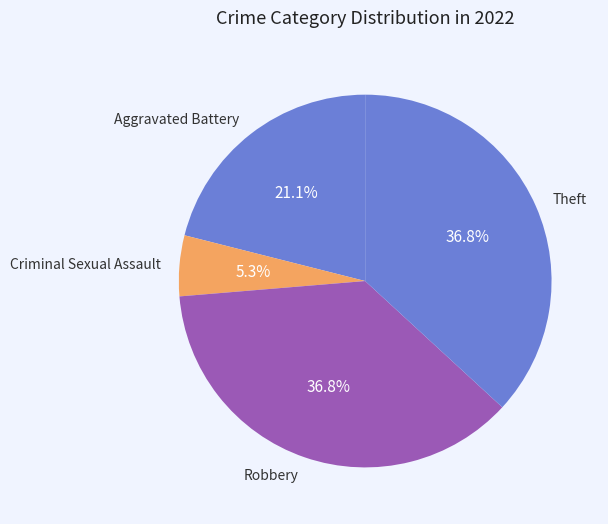

How many slices are in this pie chart?

4